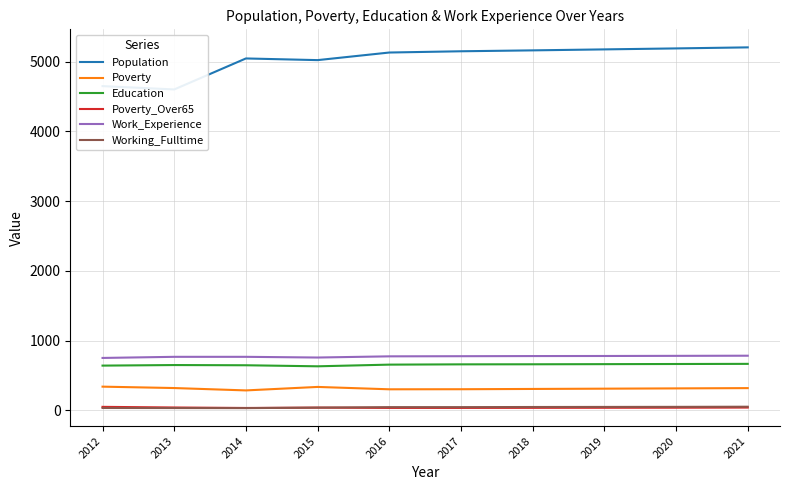

What is the maximum value for Poverty_Over65?

48